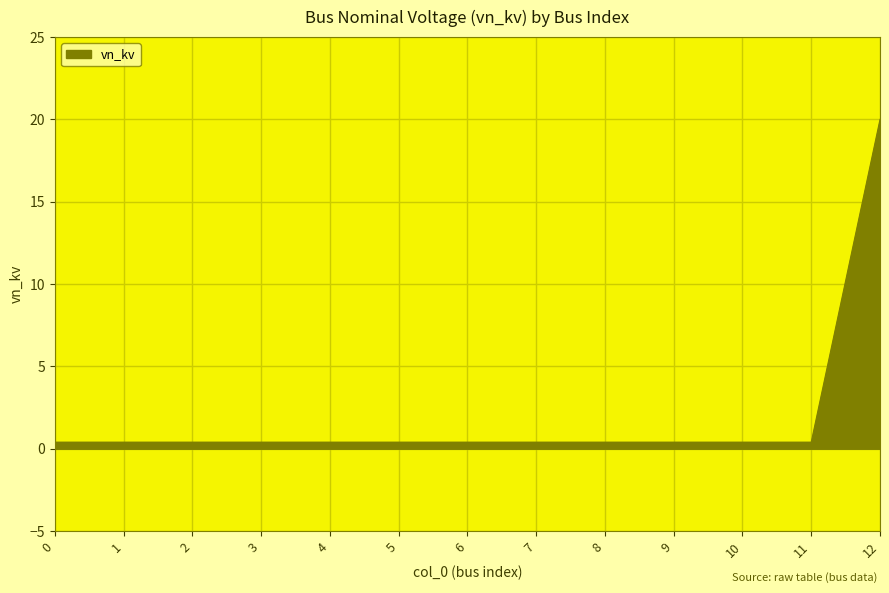

True or false: the data shows 0.4 at 3.

True